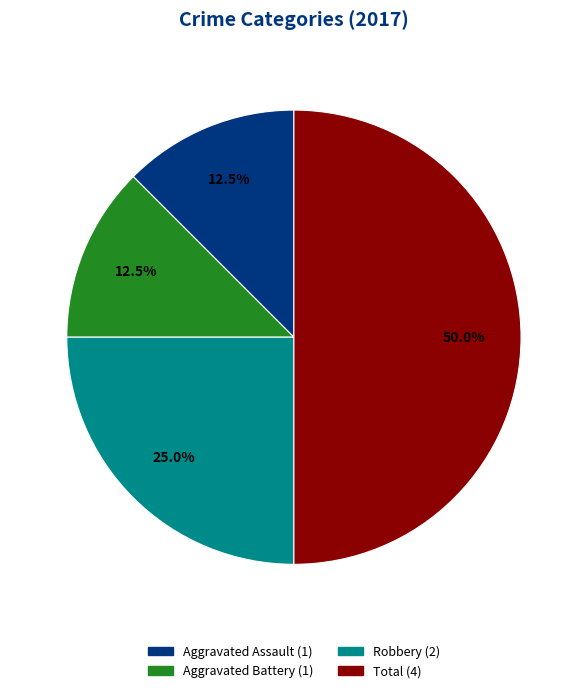

How many slices are in this pie chart?

4